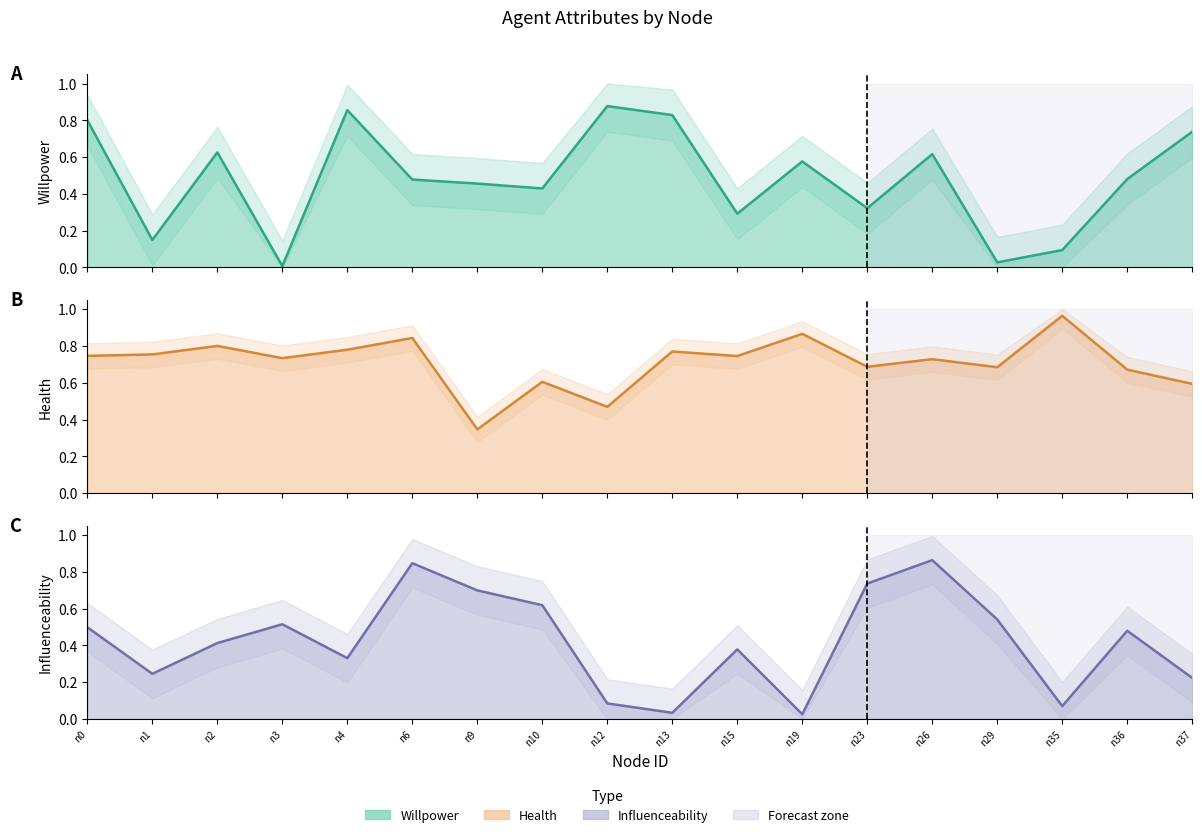

The health line series shows 0.3 at n15. True or false?

False